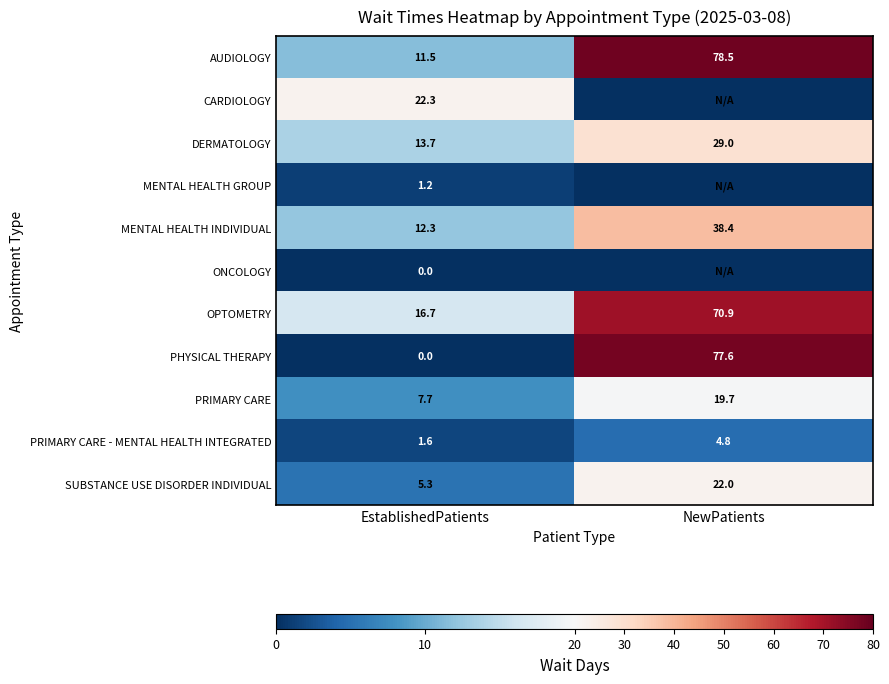

Rank the categories by DERMATOLOGY value from highest to lowest.

NewPatients, EstablishedPatients